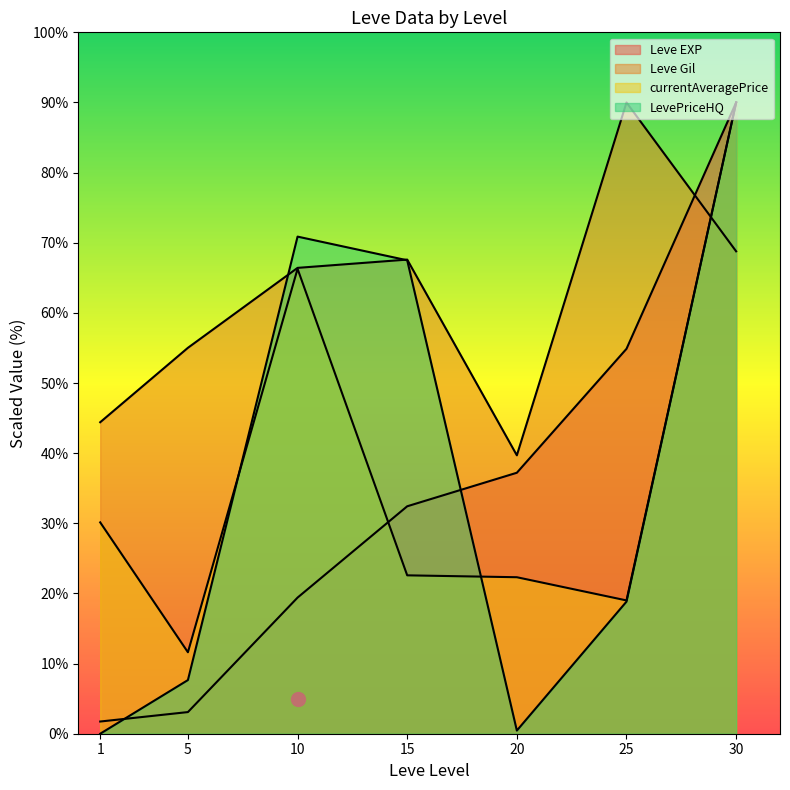

How many lines are shown in the chart?

4